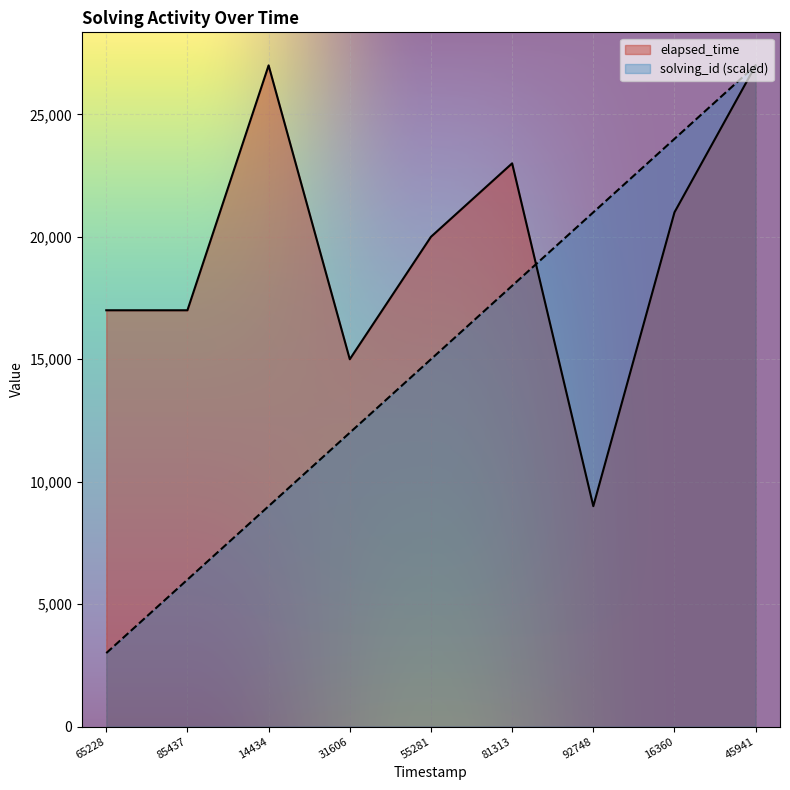

The elapsed_time series shows 35831 at 81313. True or false?

False